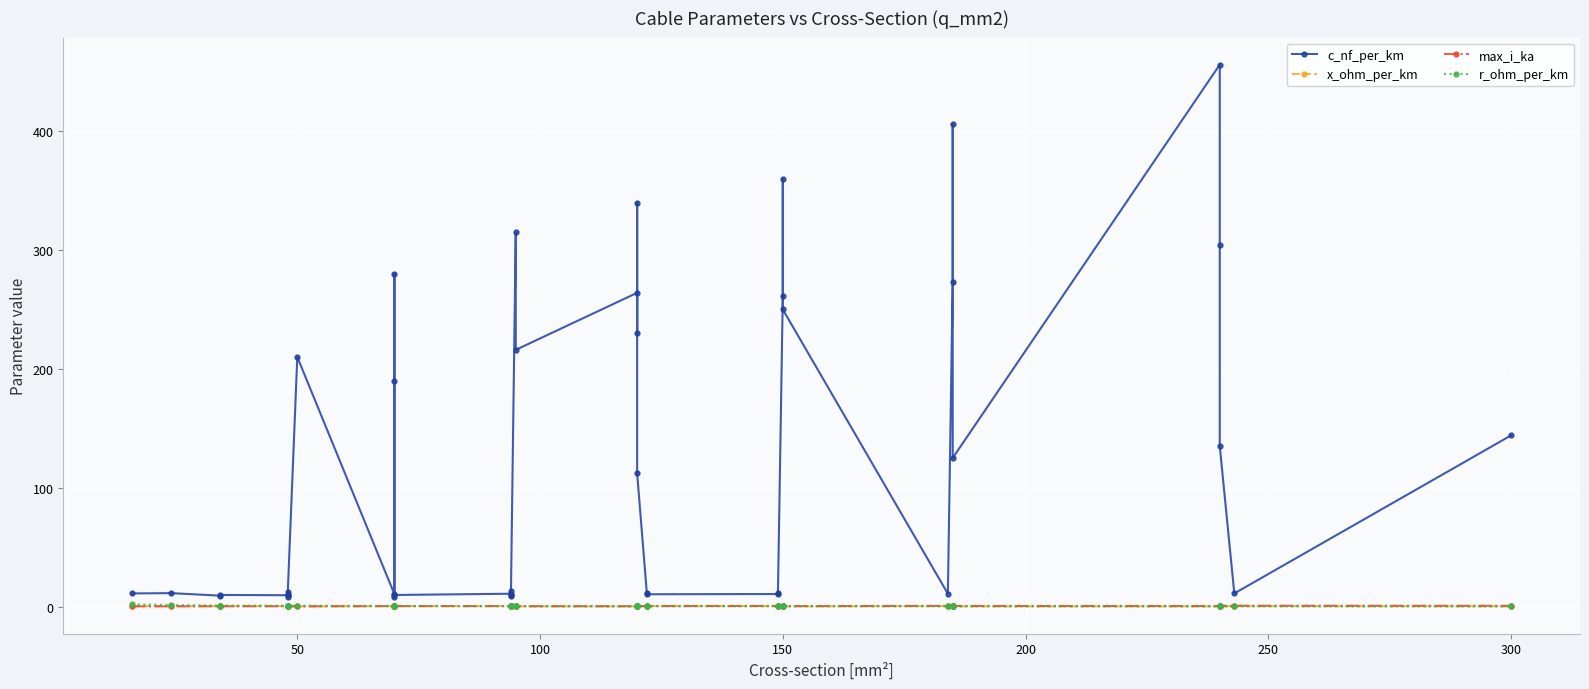

True or false: c_nf_per_km and r_ohm_per_km cross at least once.

False